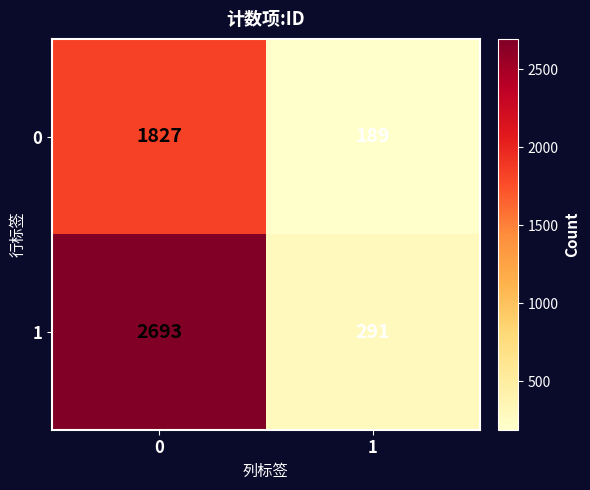

What is the total value across all series at 0?

4520